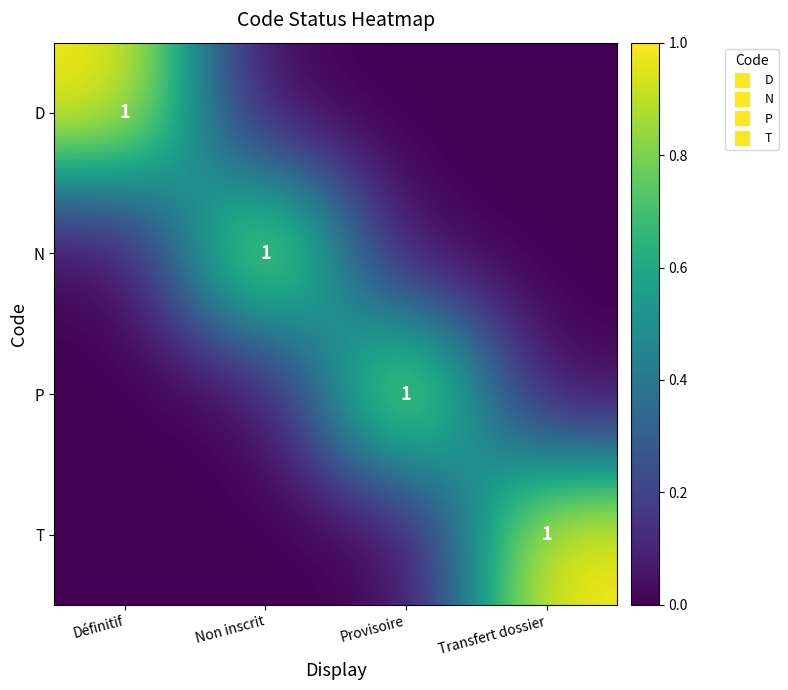

At how many categories does at least one series exceed 0?

4